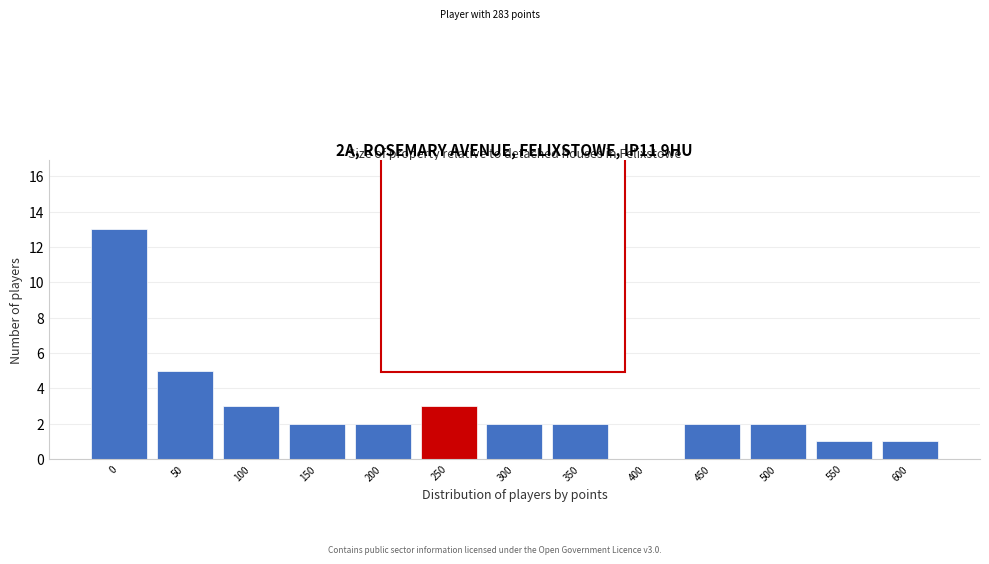

Reading left to right, list all the values displayed in this chart.

0=13	50=5	100=3	150=2	200=2	250=3	300=2	350=2	400=0	450=2	500=2	550=1	600=1